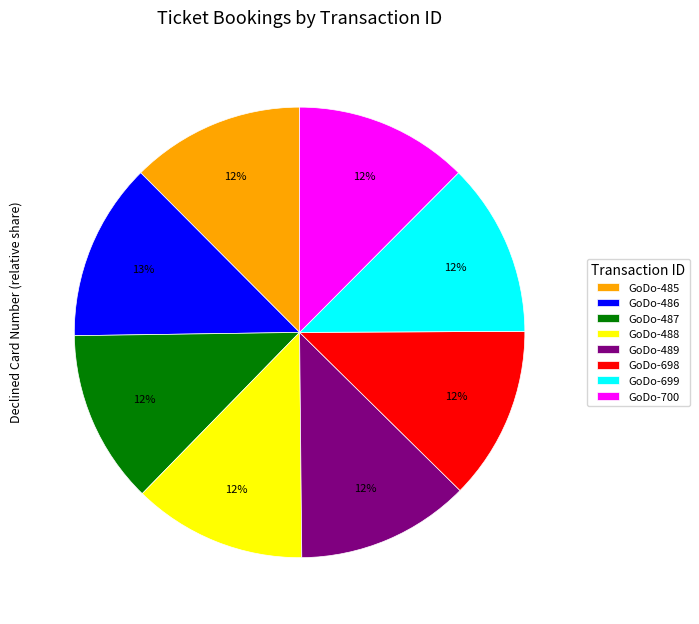

Is it true that GoDo-487 is 24% of the pie?

False